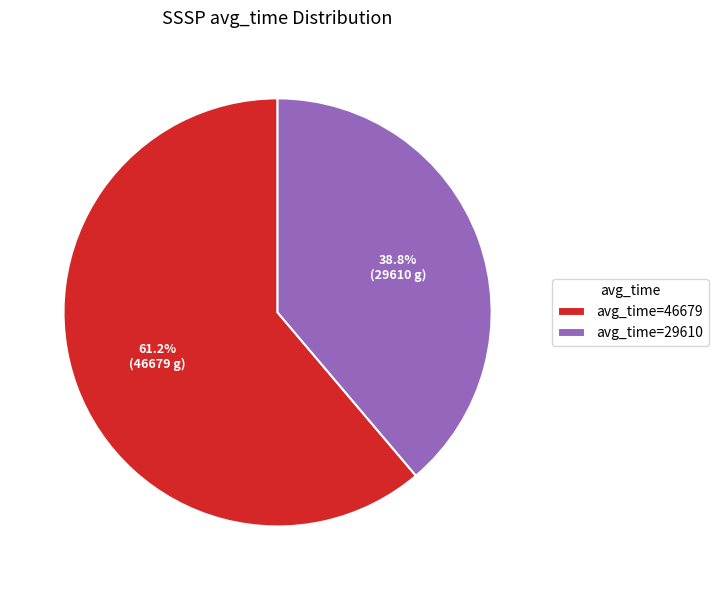

Does avg_time=29610 represent more than half of the total?

No